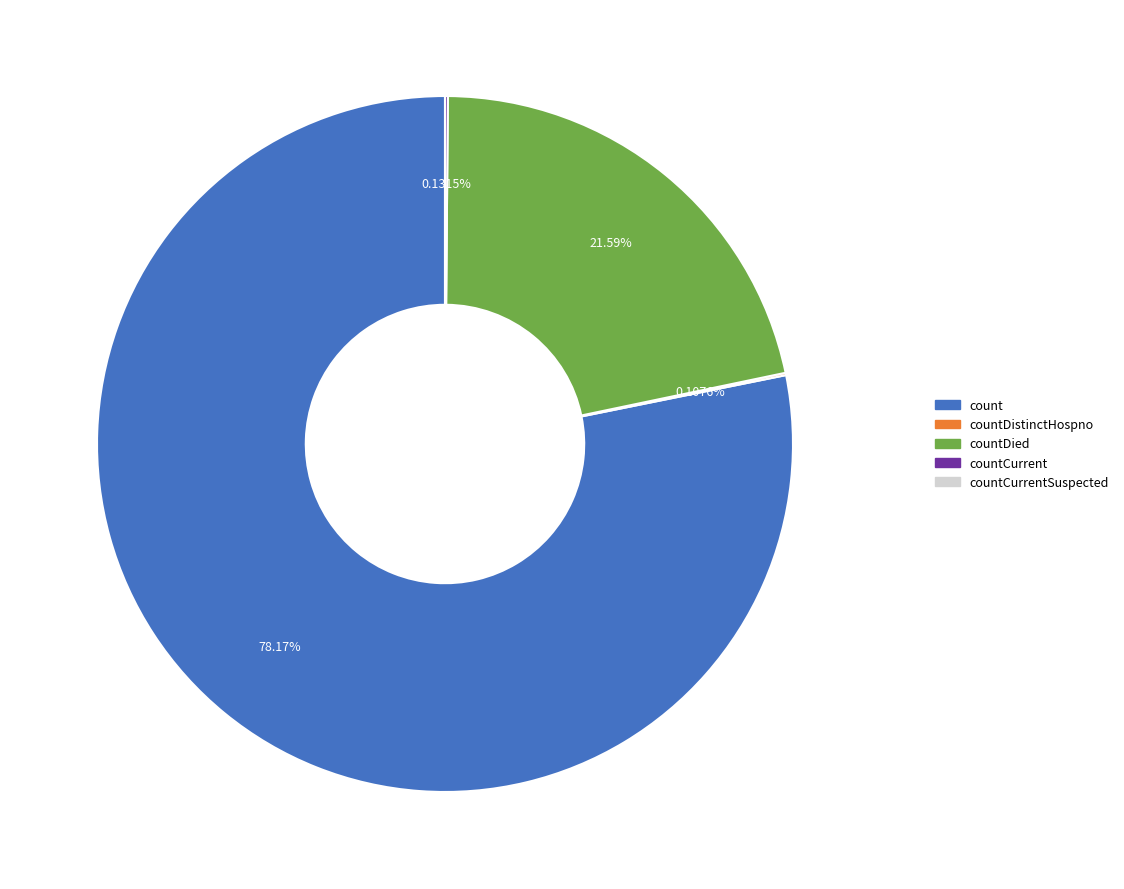

To the nearest percent, what is the average slice percentage?

25%